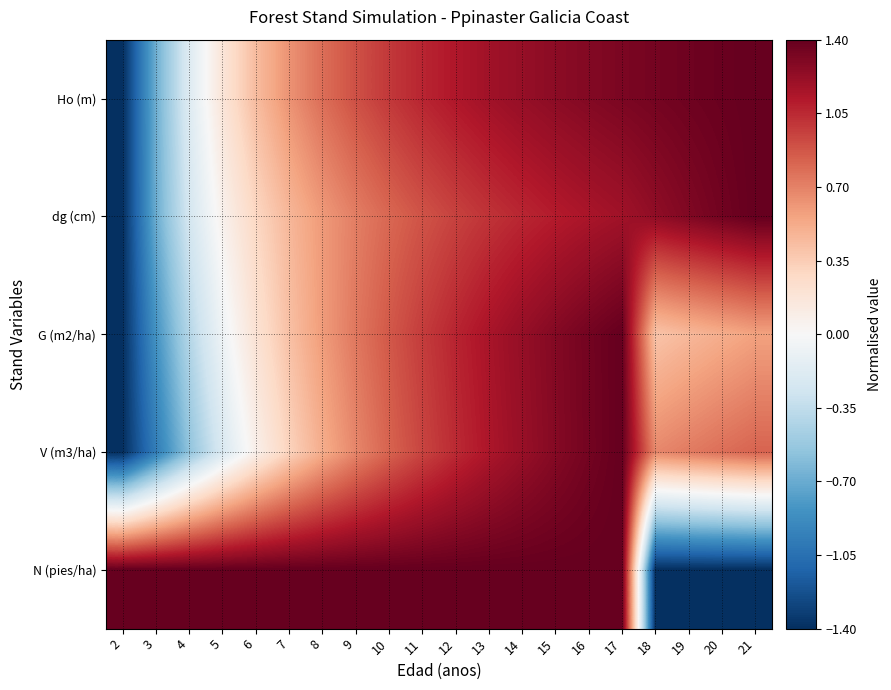

Reading right to left, extract all data points from this chart.

Ho (m): 21=1.4	20=1.4	19=1.4	18=1.3	17=1.3	16=1.3	15=1.3	14=1.2	13=1.2	12=1.1	11=1.1	10=1.0	9=0.9	8=0.8	7=0.6	6=0.4	5=0.2	4=-0.2	3=-0.7	2=-1.4
dg (cm): 21=1.4	20=1.4	19=1.3	18=1.2	17=1.2	16=1.1	15=1.1	14=1.1	13=1.0	12=1.0	11=0.9	10=0.8	9=0.7	8=0.6	7=0.5	6=0.3	5=0.1	4=-0.2	3=-0.7	2=-1.4
G (m2/ha): 21=0.6	20=0.5	19=0.5	18=0.4	17=1.4	16=1.3	15=1.3	14=1.2	13=1.2	12=1.1	11=1.0	10=0.9	9=0.7	8=0.6	7=0.4	6=0.2	5=-0.1	4=-0.4	3=-0.8	2=-1.4
V (m3/ha): 21=0.8	20=0.8	19=0.7	18=0.7	17=1.4	16=1.3	15=1.3	14=1.2	13=1.1	12=1.0	11=0.9	10=0.8	9=0.7	8=0.5	7=0.3	6=0.1	5=-0.2	4=-0.6	3=-1.0	2=-1.4
N (pies/ha): 21=-1.4	20=-1.4	19=-1.4	18=-1.4	17=1.4	16=1.4	15=1.4	14=1.4	13=1.4	12=1.4	11=1.4	10=1.4	9=1.4	8=1.4	7=1.4	6=1.4	5=1.4	4=1.4	3=1.4	2=1.4